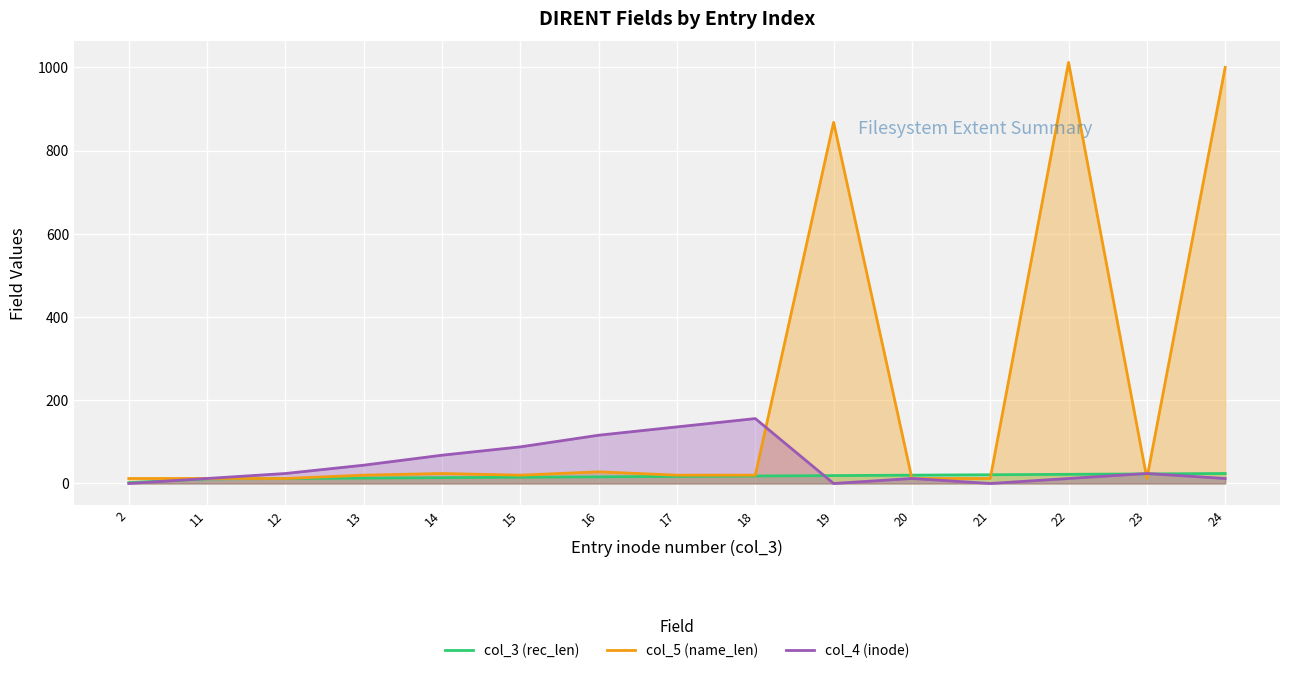

Reading right to left, list all the values displayed in this chart.

col_3 (rec_len): 24=24	23=23	22=22	21=21	20=20	19=19	18=18	17=17	16=16	15=15	14=14	13=13	12=12	11=11	2=2
col_5 (name_len): 24=1000	23=12	22=1012	21=12	20=12	19=868	18=20	17=20	16=28	15=20	14=24	13=20	12=12	11=12	2=12
col_4 (inode): 24=12	23=24	22=12	21=0	20=12	19=0	18=156	17=136	16=116	15=88	14=68	13=44	12=24	11=12	2=0